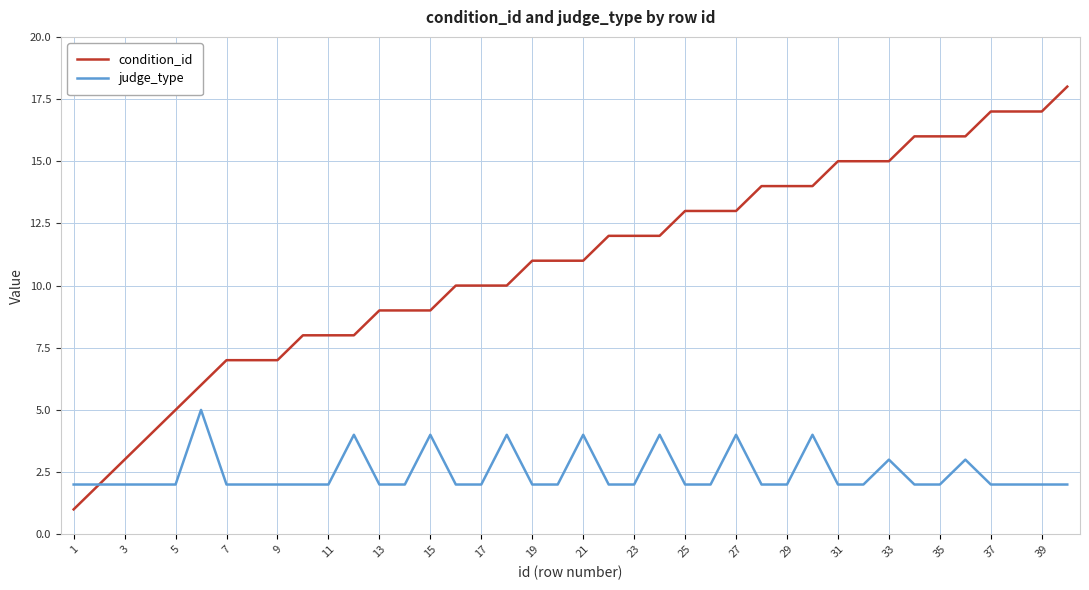

Which series has the largest range (max minus min)?

condition_id